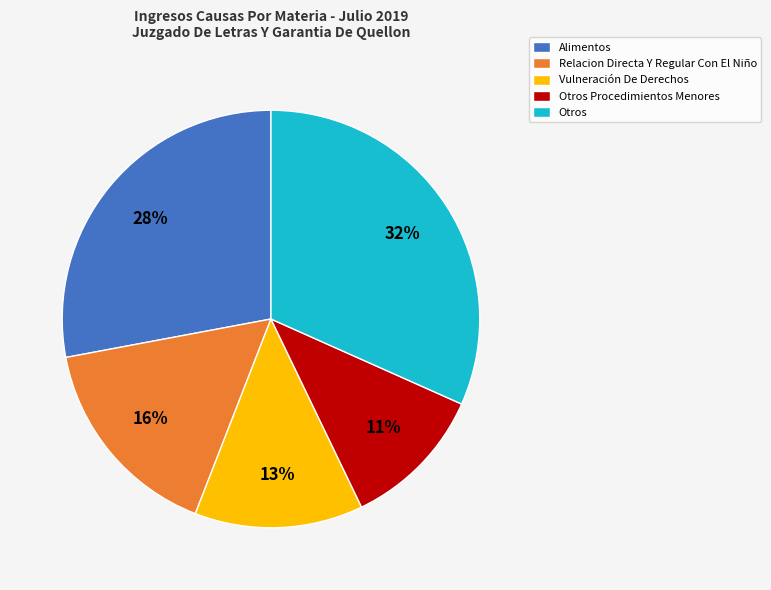

How many segments does this pie chart have?

5